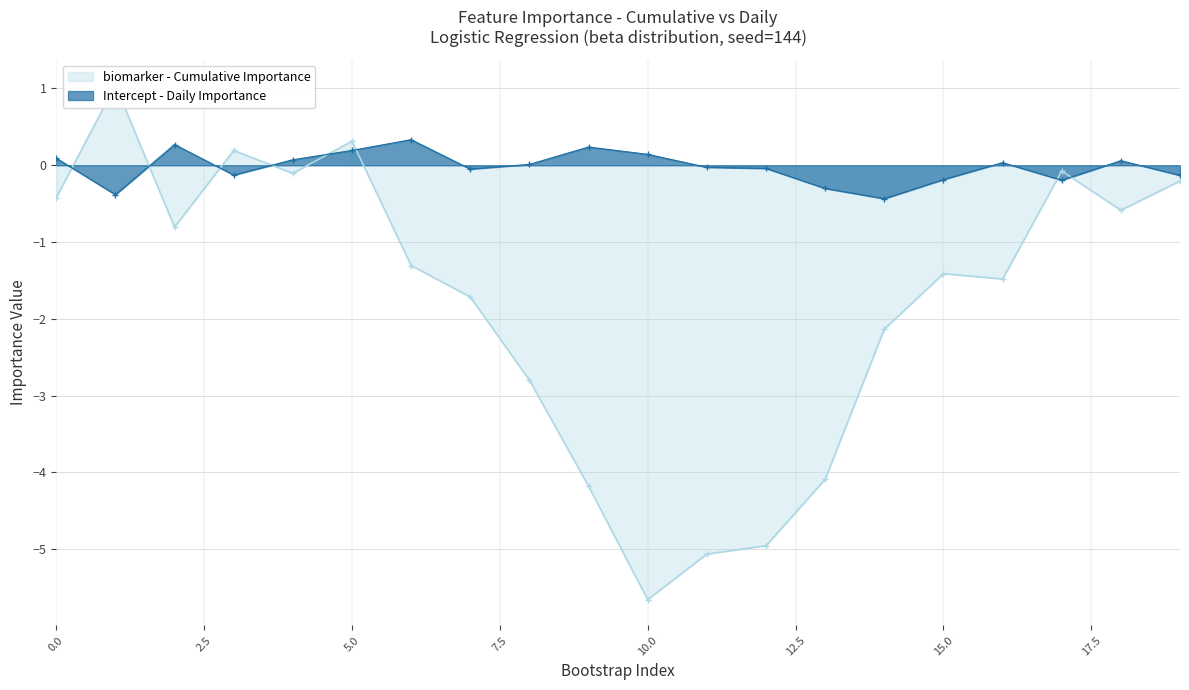

How many values are below zero?

10